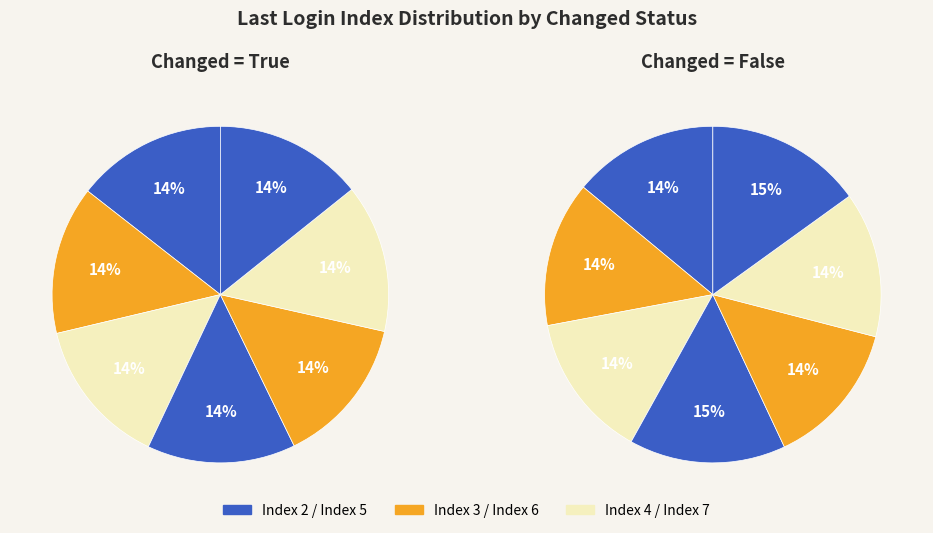

Which category has the biggest portion of the pie?

False